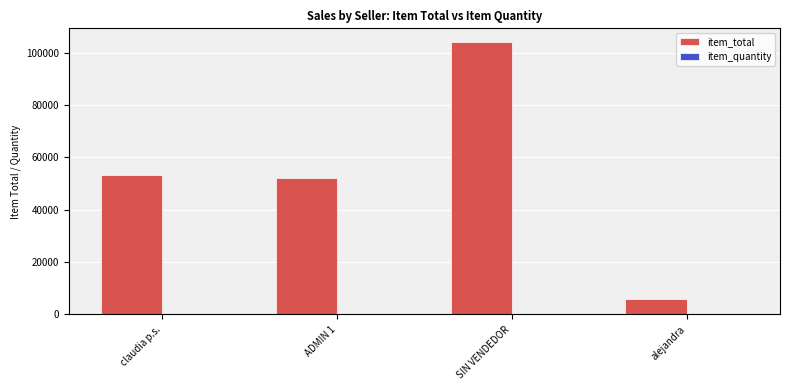

How many data points in item_total are above 53400?

2